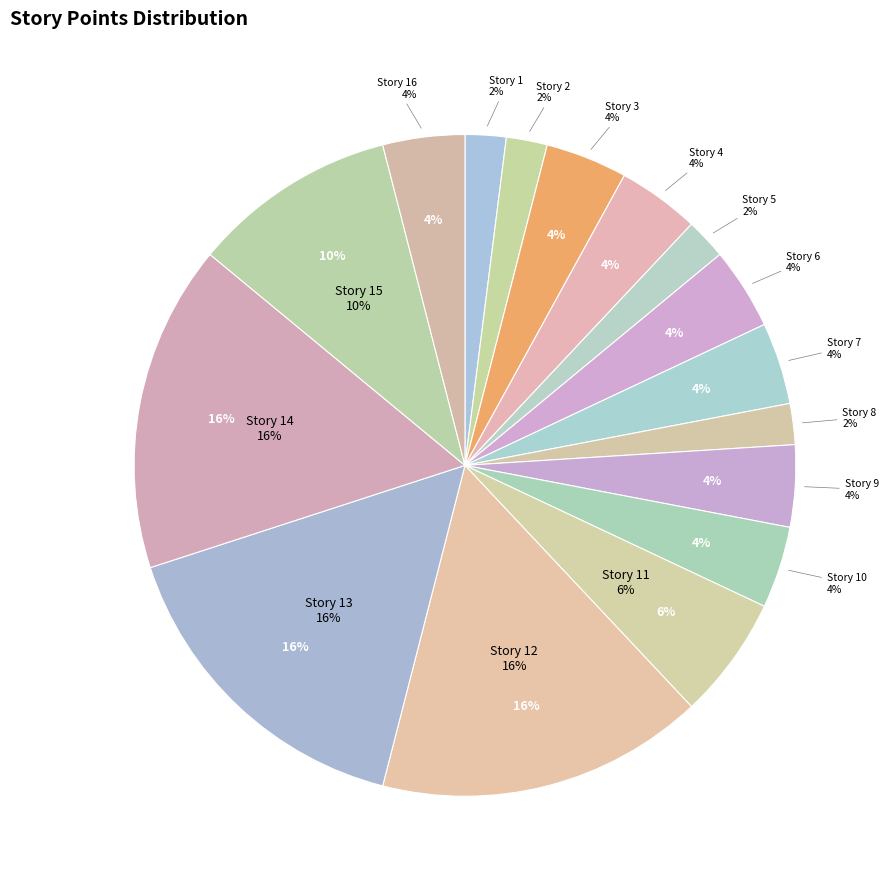

To the nearest percent, what percentage of the pie is Story 10?

4%